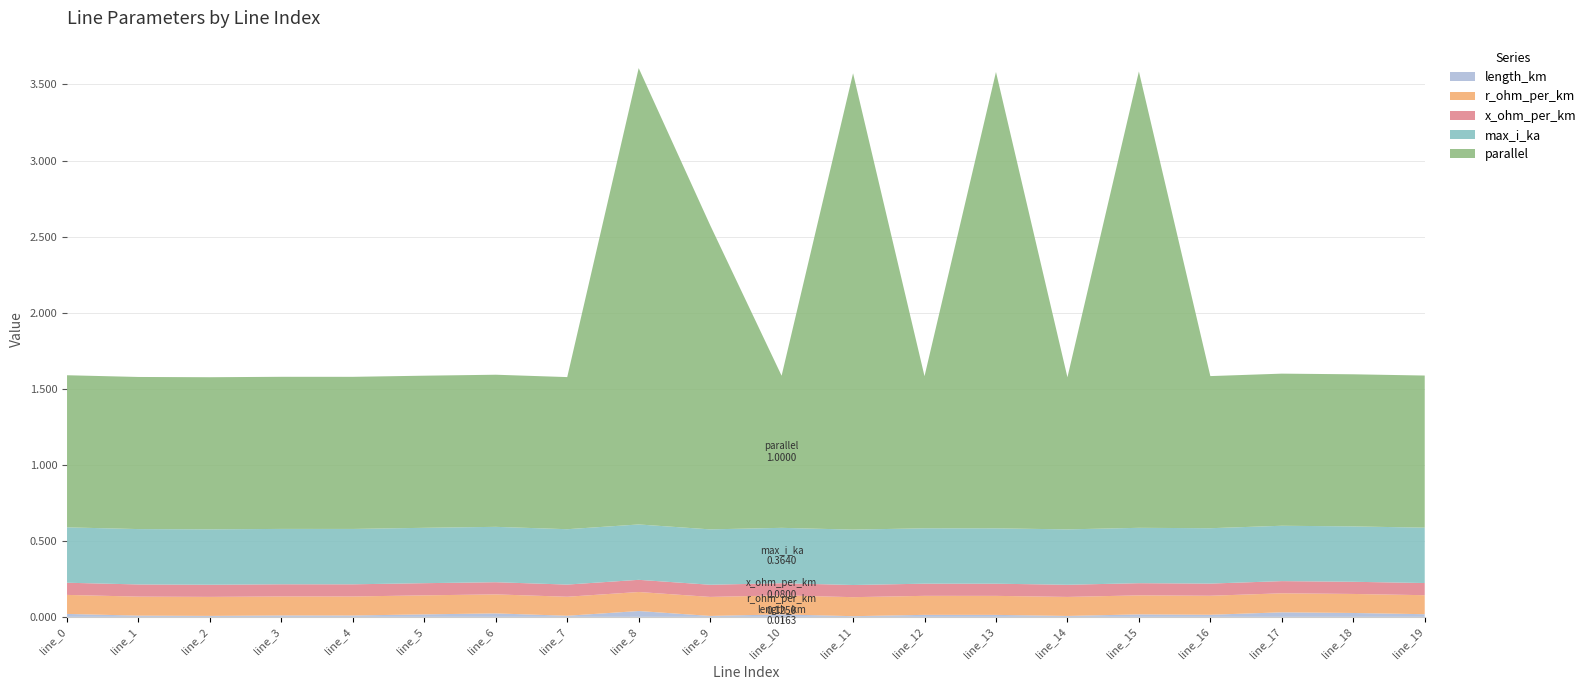

Reading left to right, what are all the values shown in this chart?

length_km: 0.0	0.0	0.0	0.0	0.0	0.0	0.0	0.0	0.0	0.0	0.0	0.0	0.0	0.0	0.0	0.0	0.0	0.0	0.0	0.0
r_ohm_per_km: 0.1	0.1	0.1	0.1	0.1	0.1	0.1	0.1	0.1	0.1	0.1	0.1	0.1	0.1	0.1	0.1	0.1	0.1	0.1	0.1
x_ohm_per_km: 0.1	0.1	0.1	0.1	0.1	0.1	0.1	0.1	0.1	0.1	0.1	0.1	0.1	0.1	0.1	0.1	0.1	0.1	0.1	0.1
max_i_ka: 0.4	0.4	0.4	0.4	0.4	0.4	0.4	0.4	0.4	0.4	0.4	0.4	0.4	0.4	0.4	0.4	0.4	0.4	0.4	0.4
parallel: 1.0	1.0	1.0	1.0	1.0	1.0	1.0	1.0	3.0	2.0	1.0	3.0	1.0	3.0	1.0	3.0	1.0	1.0	1.0	1.0